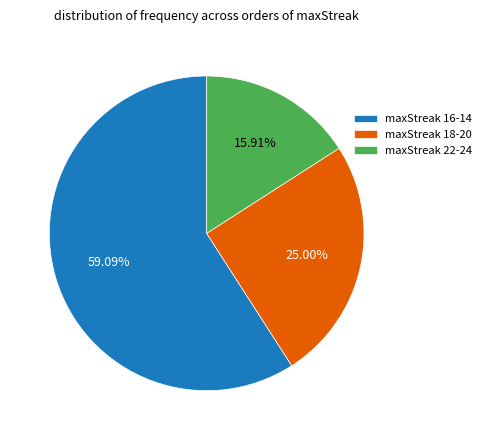

Rank the categories by value from lowest to highest.

maxStreak 22-24, maxStreak 18-20, maxStreak 16-14